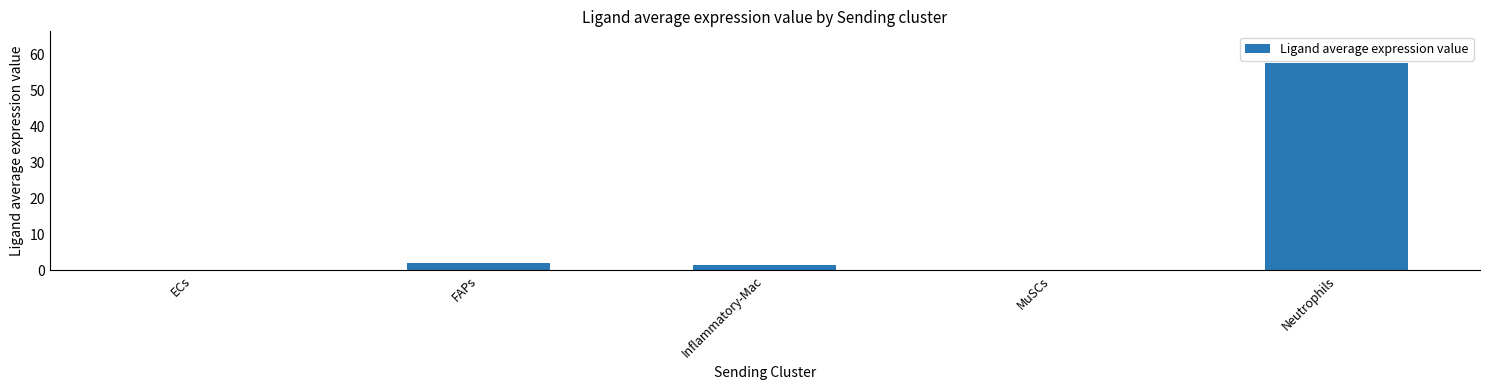

Where is the data nearest to the value 28?

FAPs